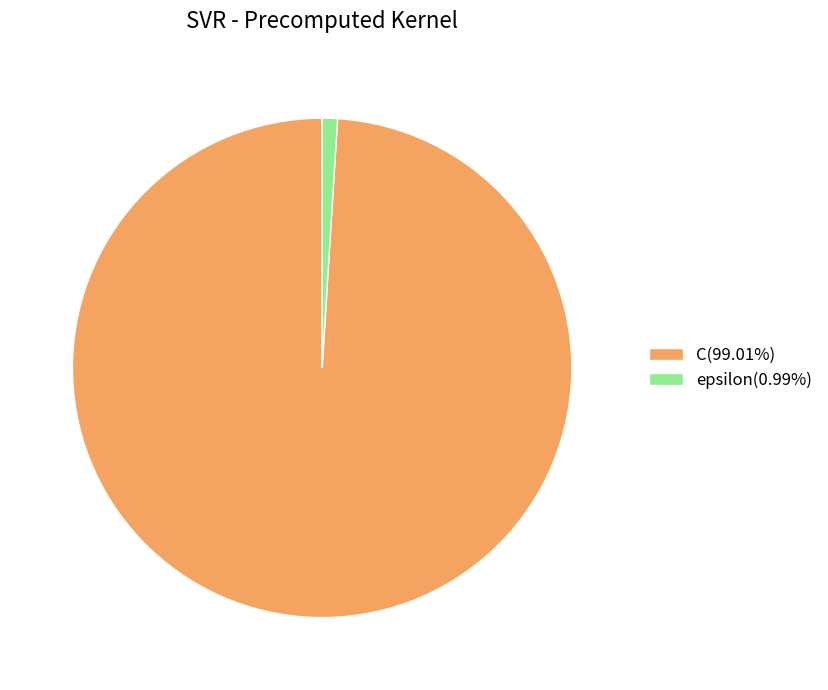

Do epsilon(0.99%) and C(99.01%) together represent more than half of the pie?

Yes